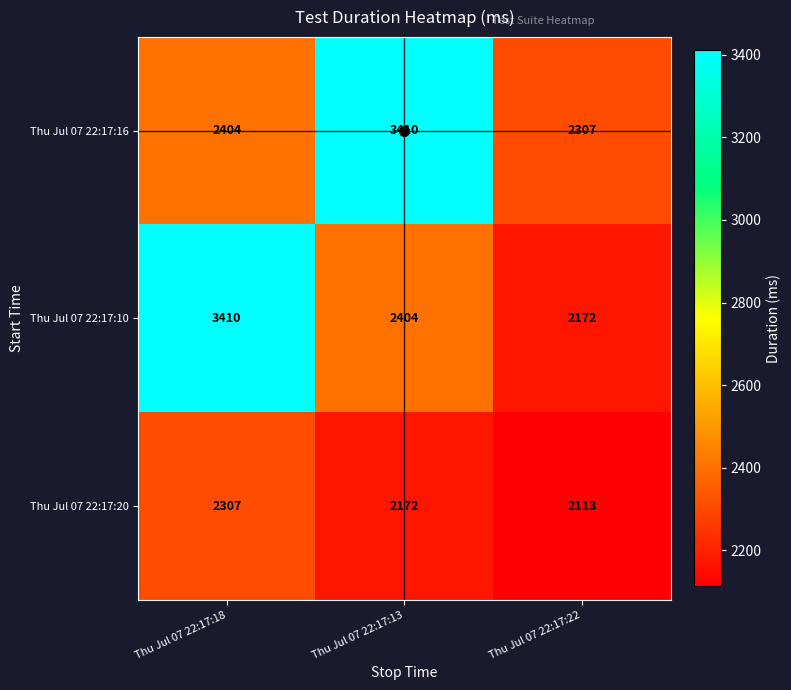

Between Thu Jul 07 22:17:13 and Thu Jul 07 22:17:22, which series saw the biggest shift?

Thu Jul 07 22:17:16